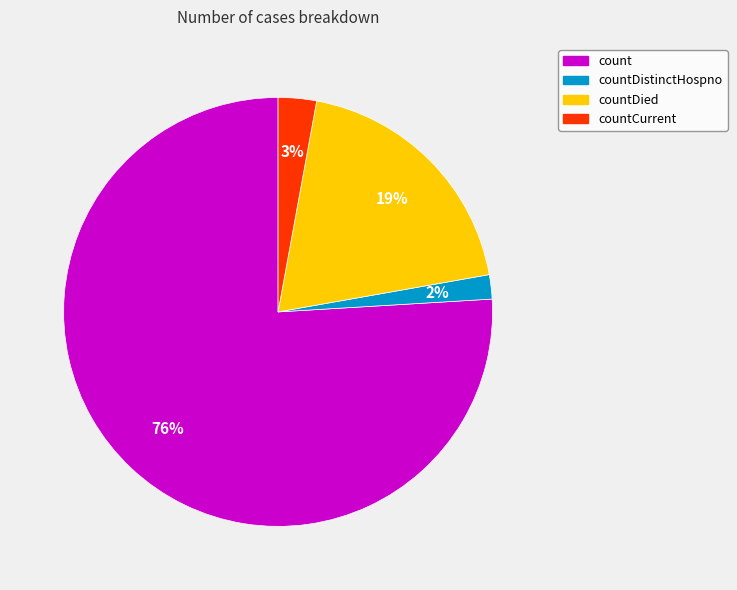

To the nearest percent, what is the difference between the largest and smallest slice percentages?

74%